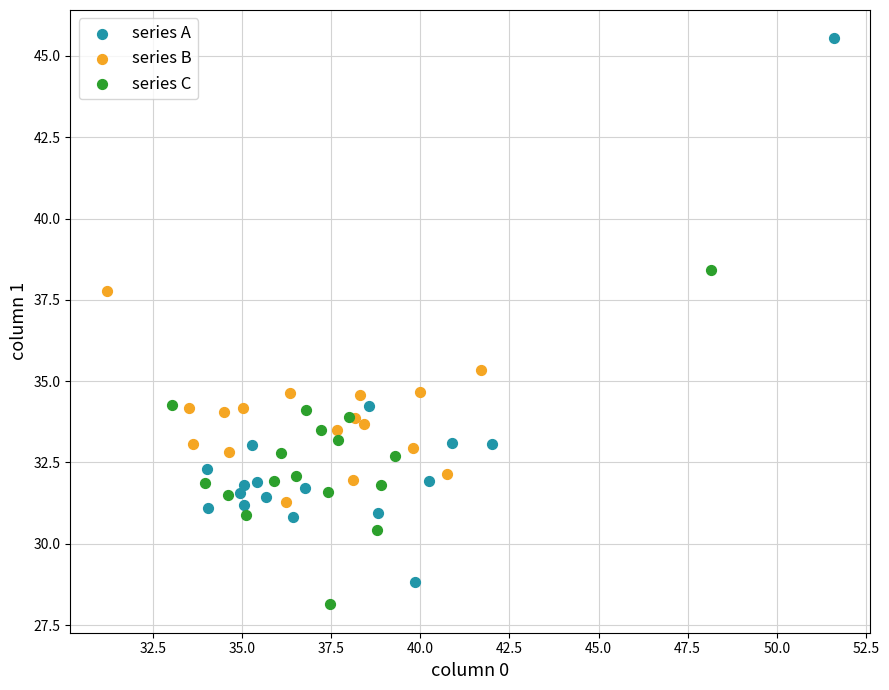

Which series reaches the minimum Y coordinate?

series C